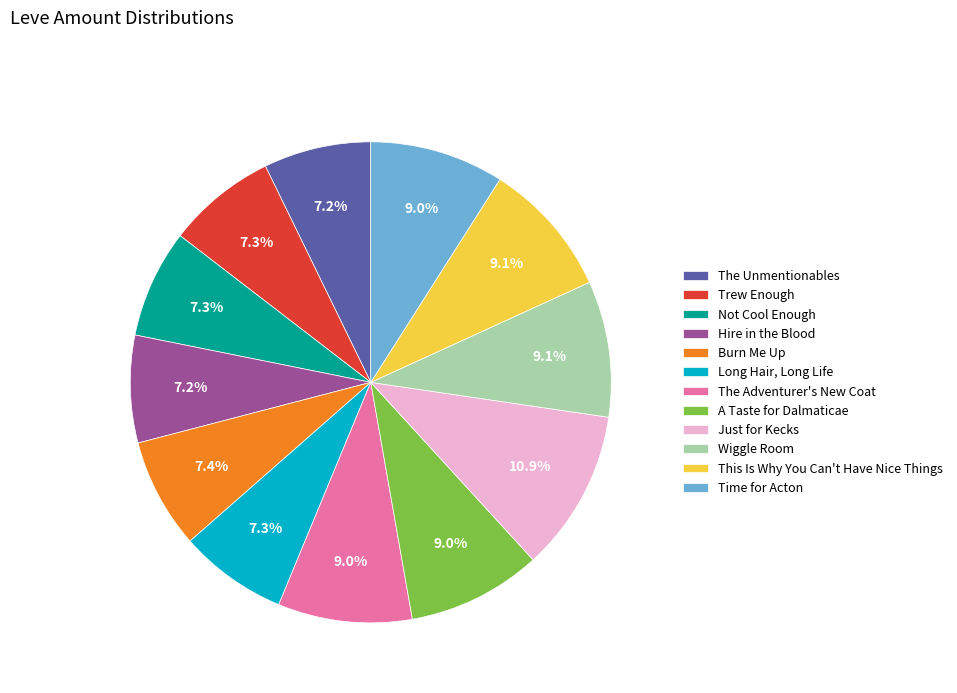

Does Trew Enough represent more than half of the total?

No